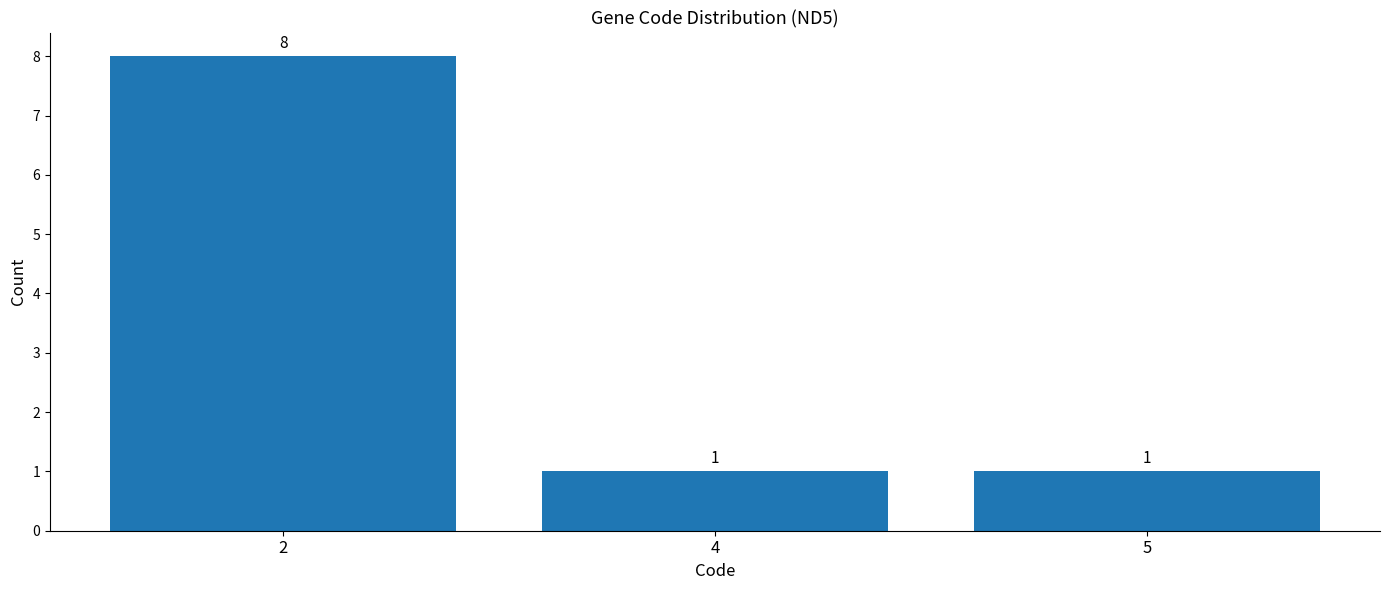

How many data points does each series have?

3